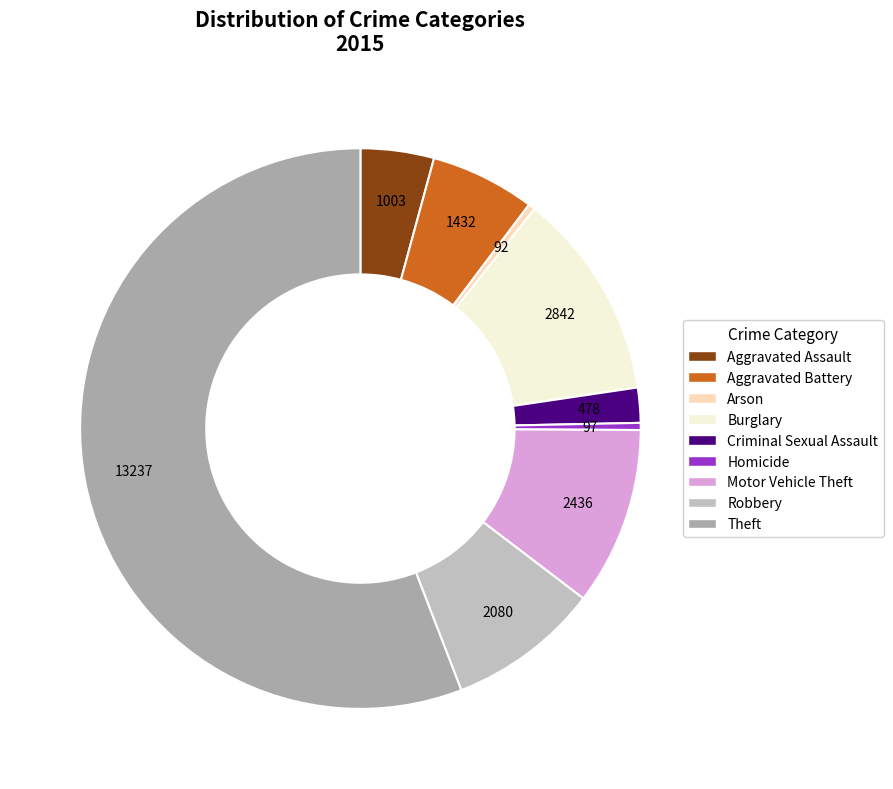

Which slice is the largest?

Theft